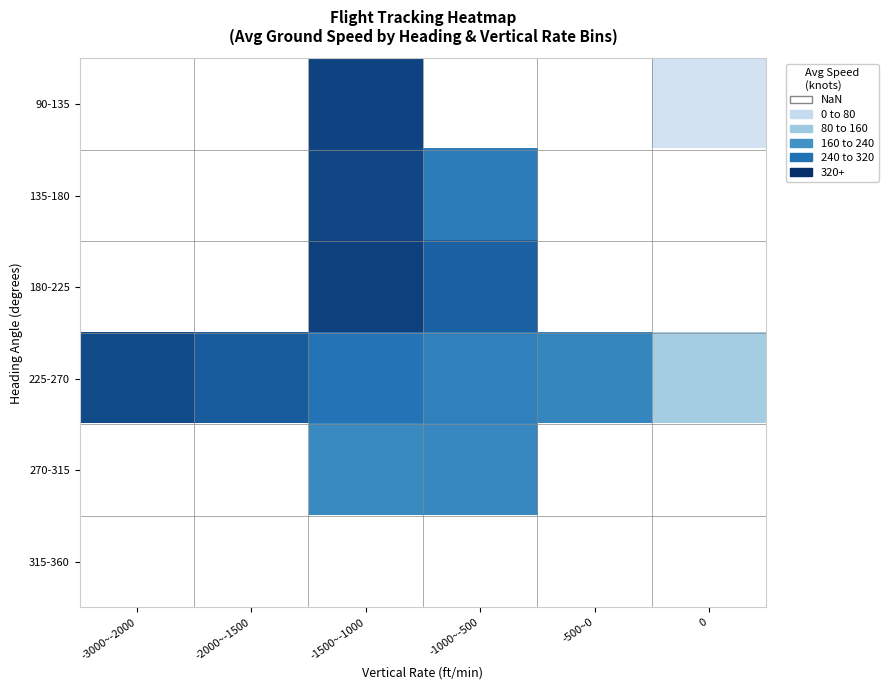

How many series are shown in this chart?

6